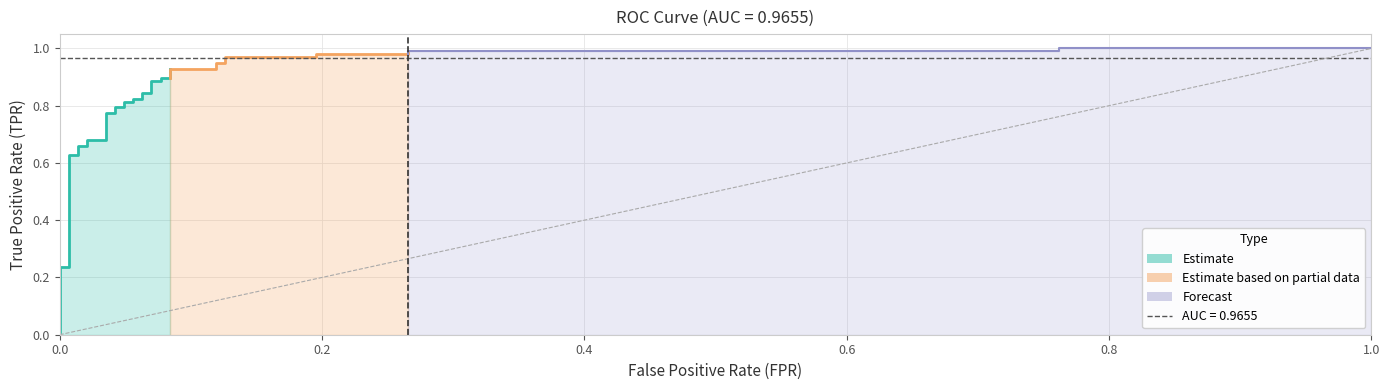

How many categories are shown in the chart?

35